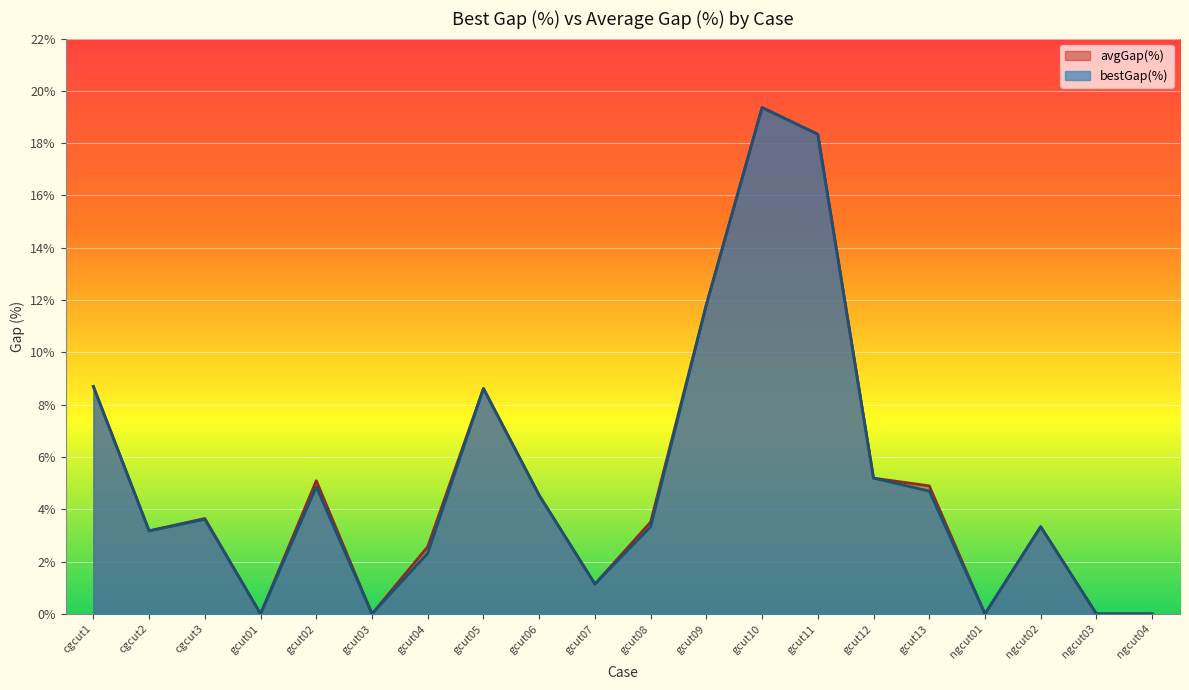

What position from the left is gcut07?

10